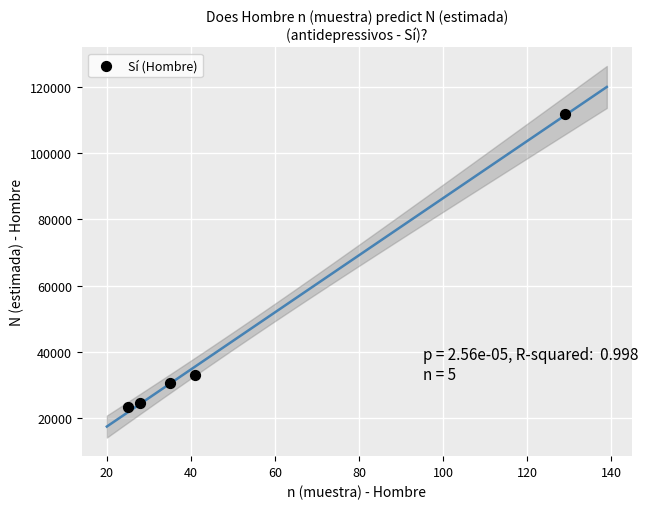

What Y value in the scatter plot is closest to 67569?

33134